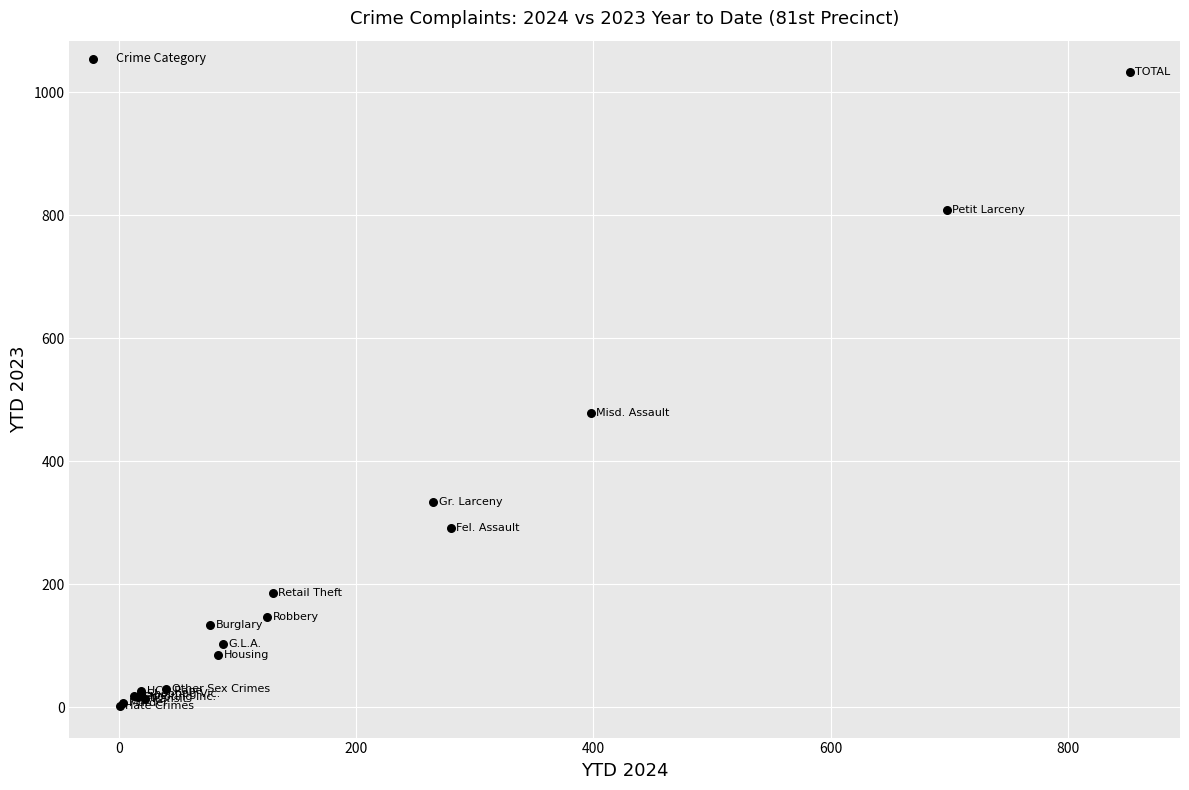

What Y value in the scatter plot is closest to 517?

478